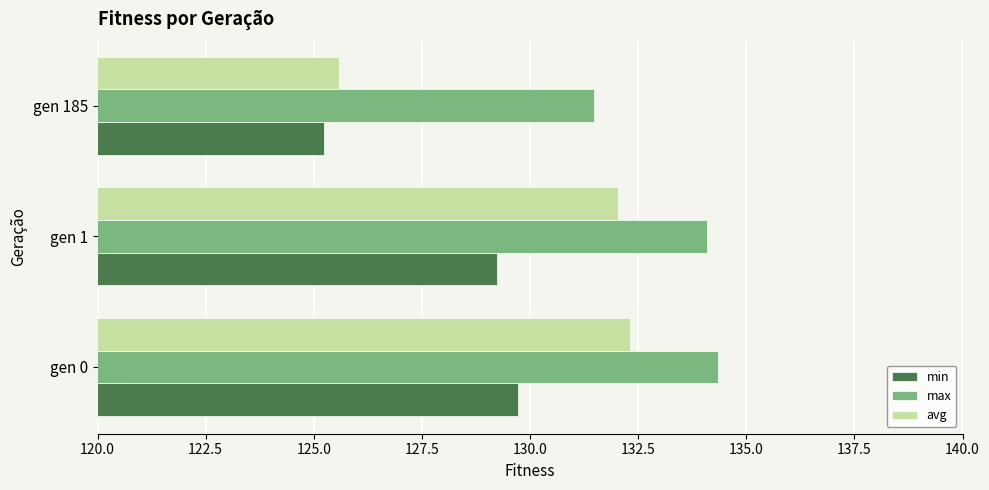

How many values in the max series exceed 134?

2